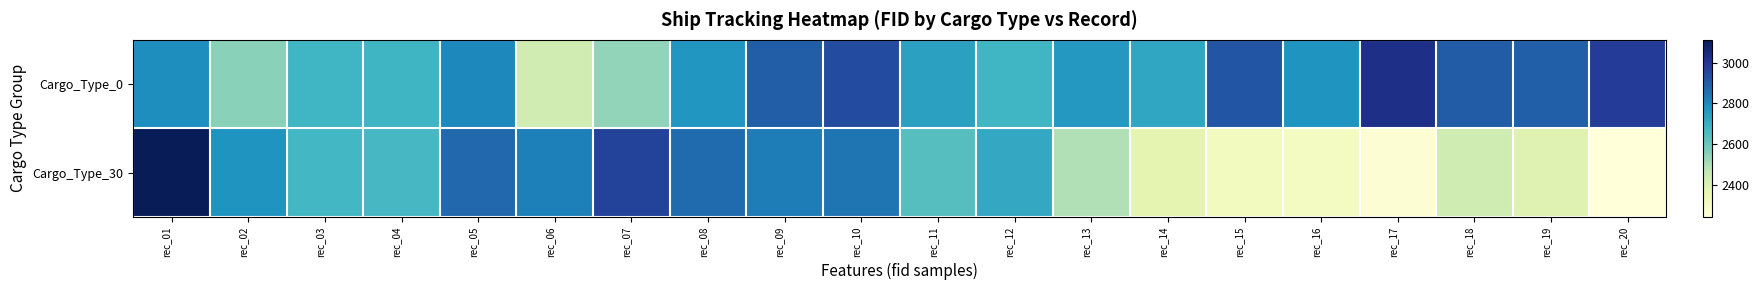

How many series are shown in this chart?

2